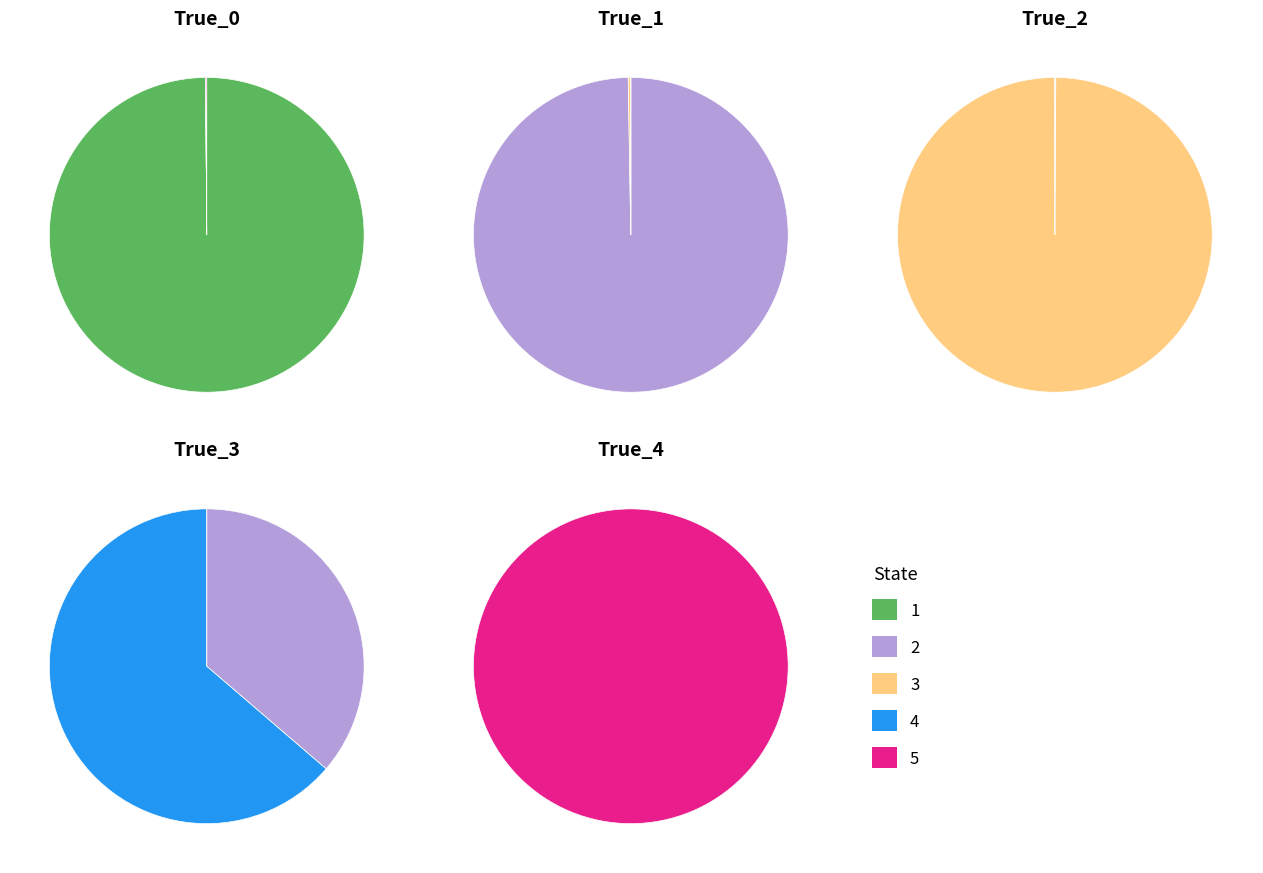

Is it true that 1 is 37% of the pie?

False